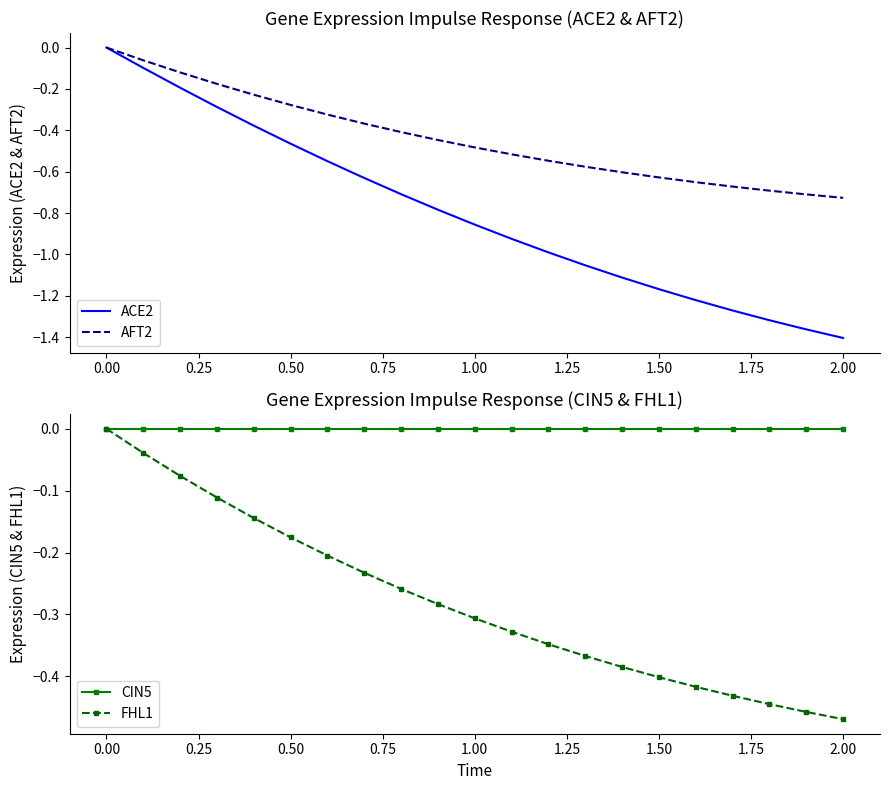

Is it true that ACE2 equals -1.4 at 2.00?

True